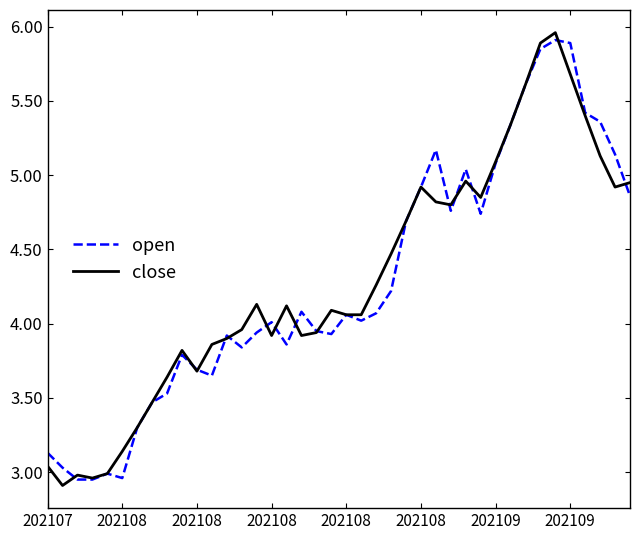

What is the highest value of the open series?

5.9